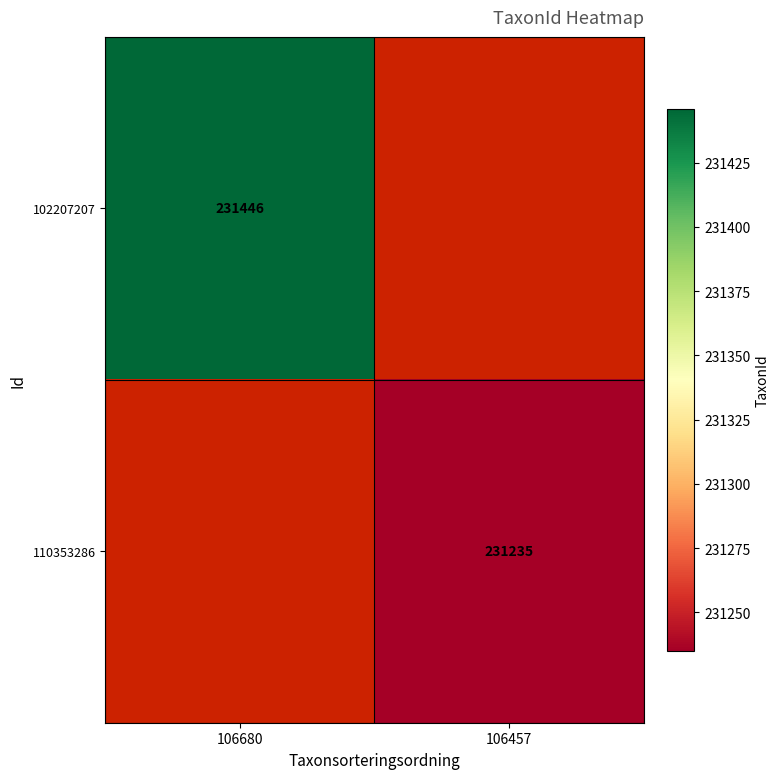

Is it true that 110353286 equals 231235 at 106457?

True